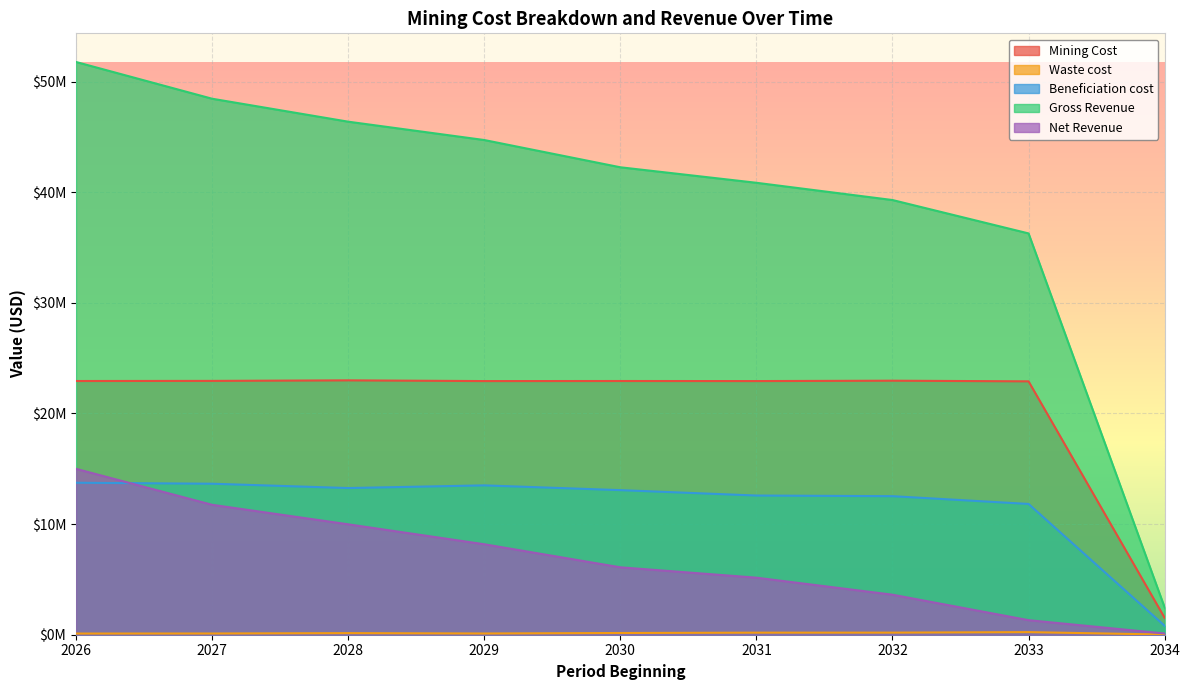

Count the number of categories in the chart.

9